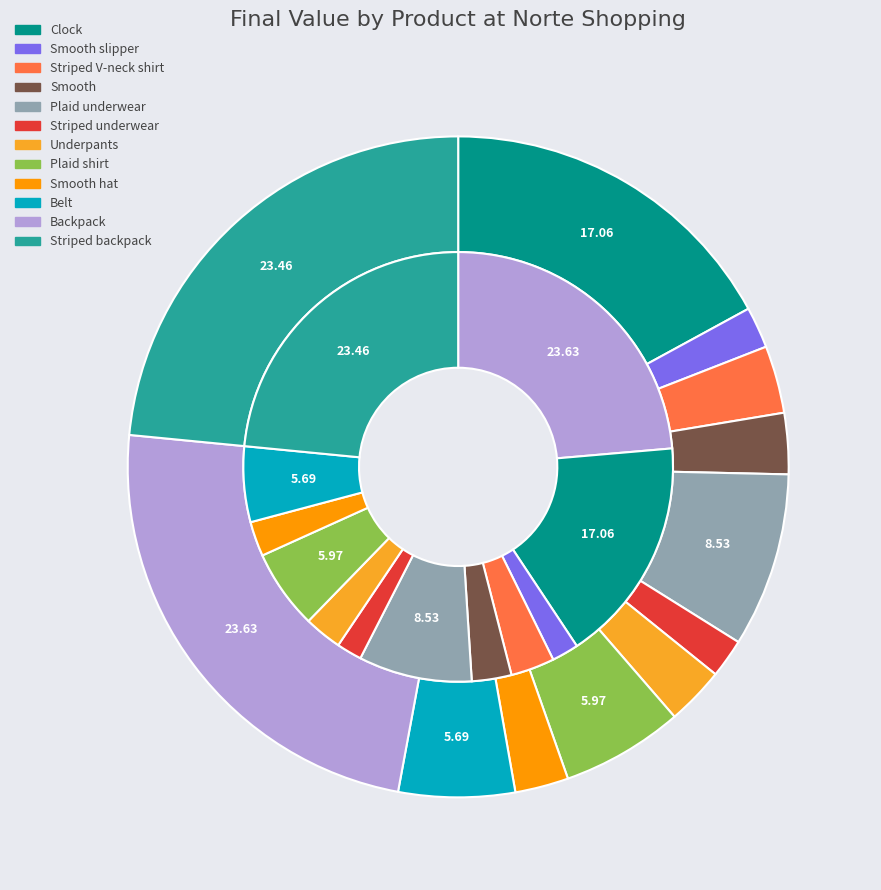

Do Striped backpack and Clock together represent more than half of the pie?

No